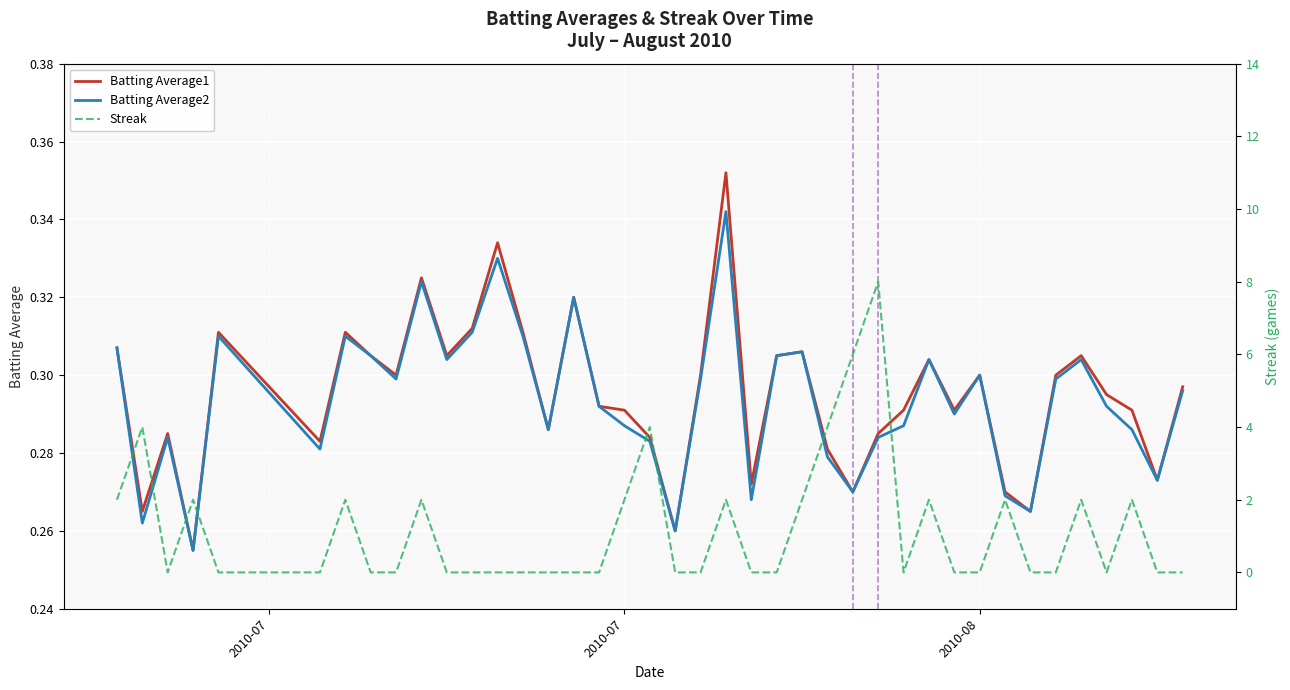

True or false: Batting Average2 has a value of 0.5 at 21.

False